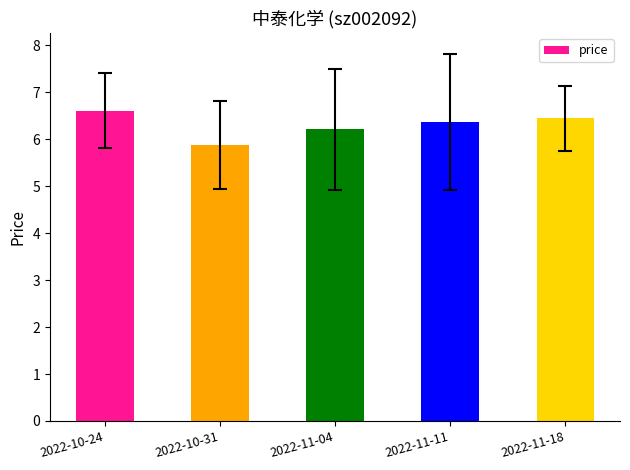

What is the label of the 3rd bar from the left?

2022-11-04